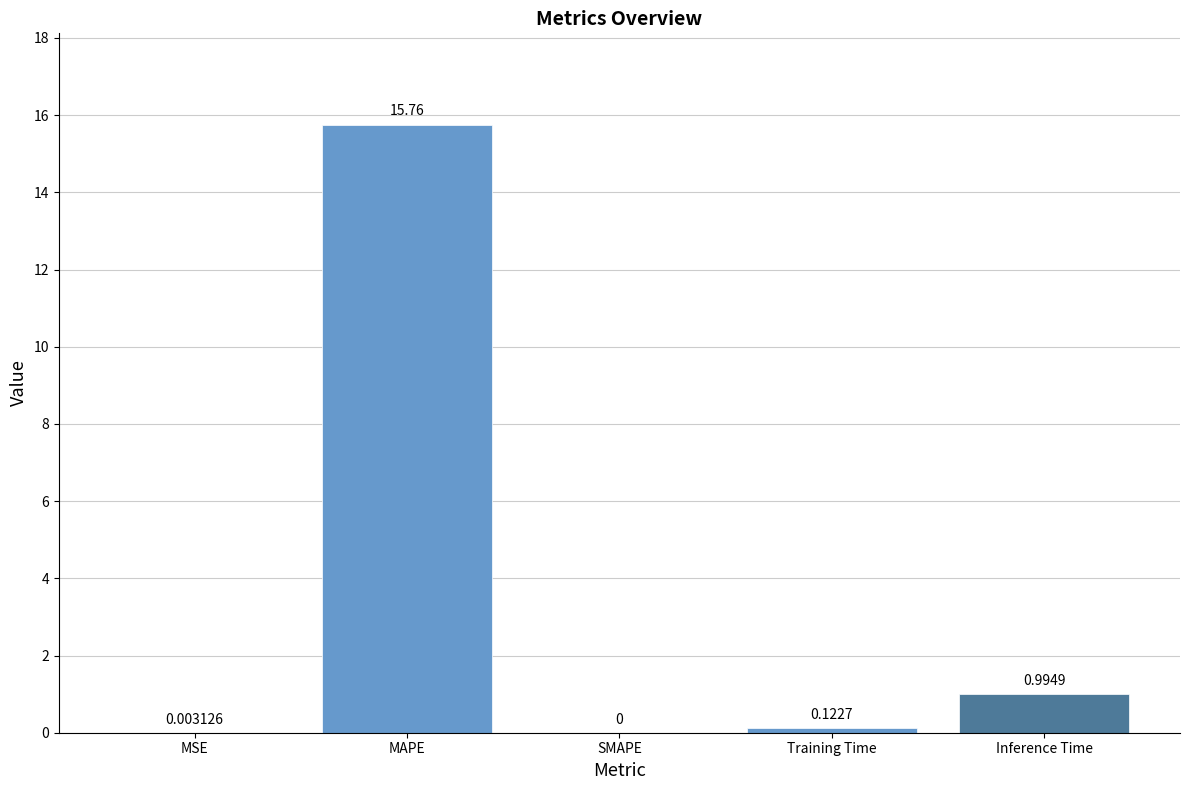

The chart shows a value of 15.8 at MAPE. True or false?

True